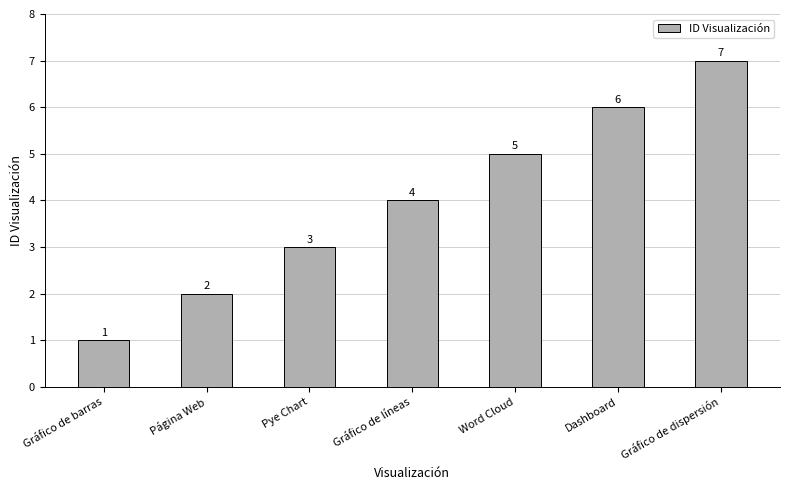

What is the minimum value shown in the chart?

1